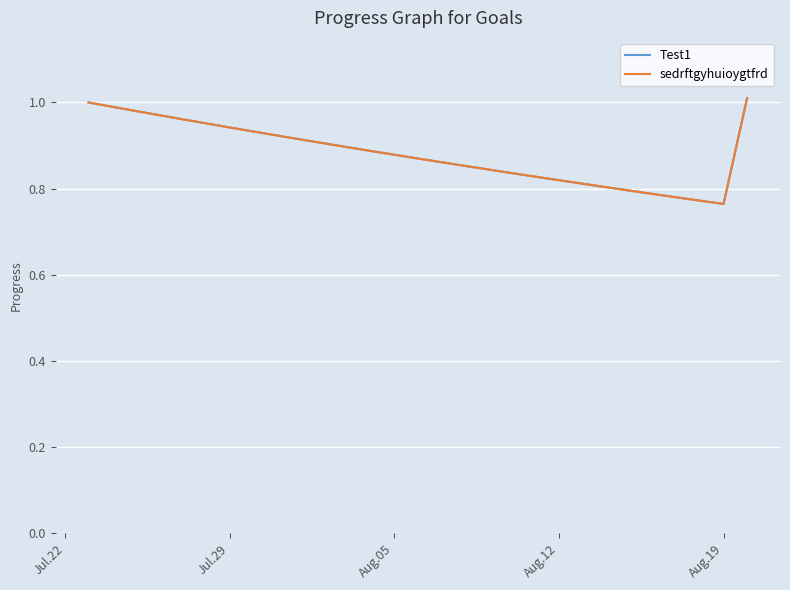

Where is the first local minimum for sedrftgyhuioygtfrd?

Aug.19